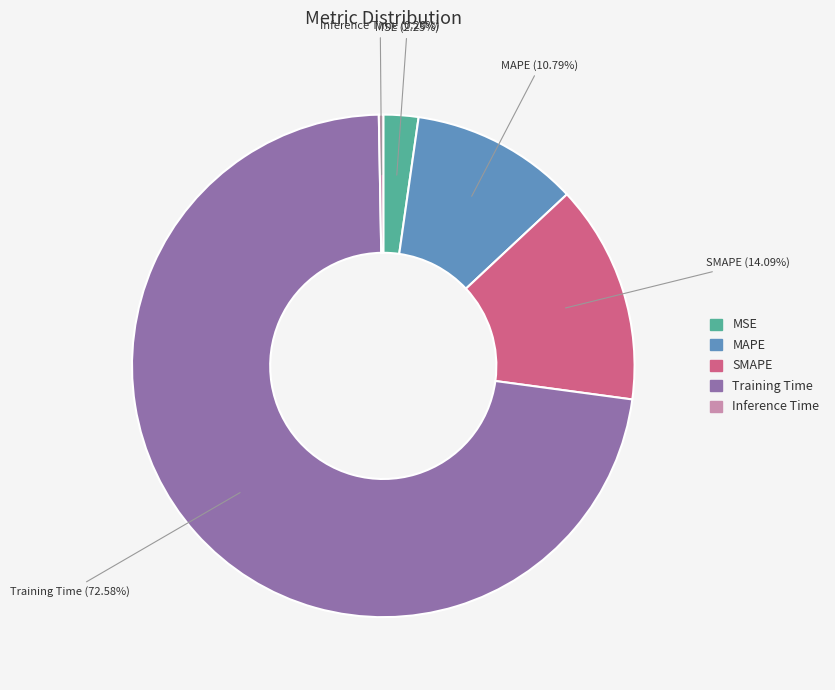

Which slice is the smallest?

Inference Time